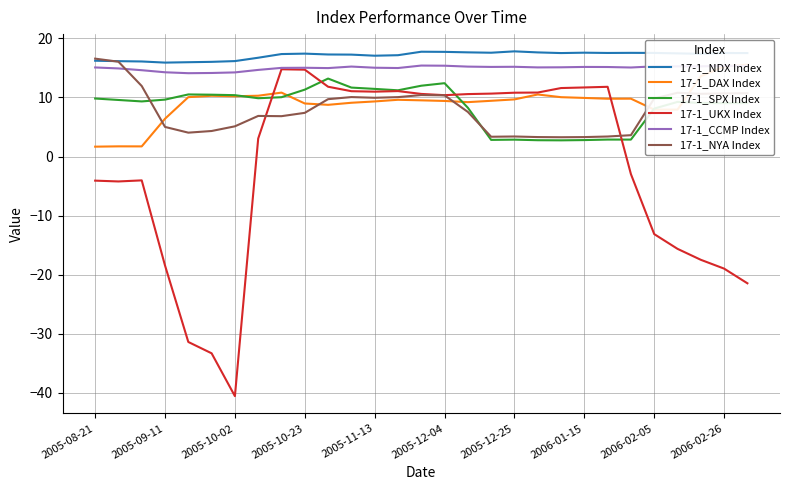

At how many categories does at least one series exceed 15?

29